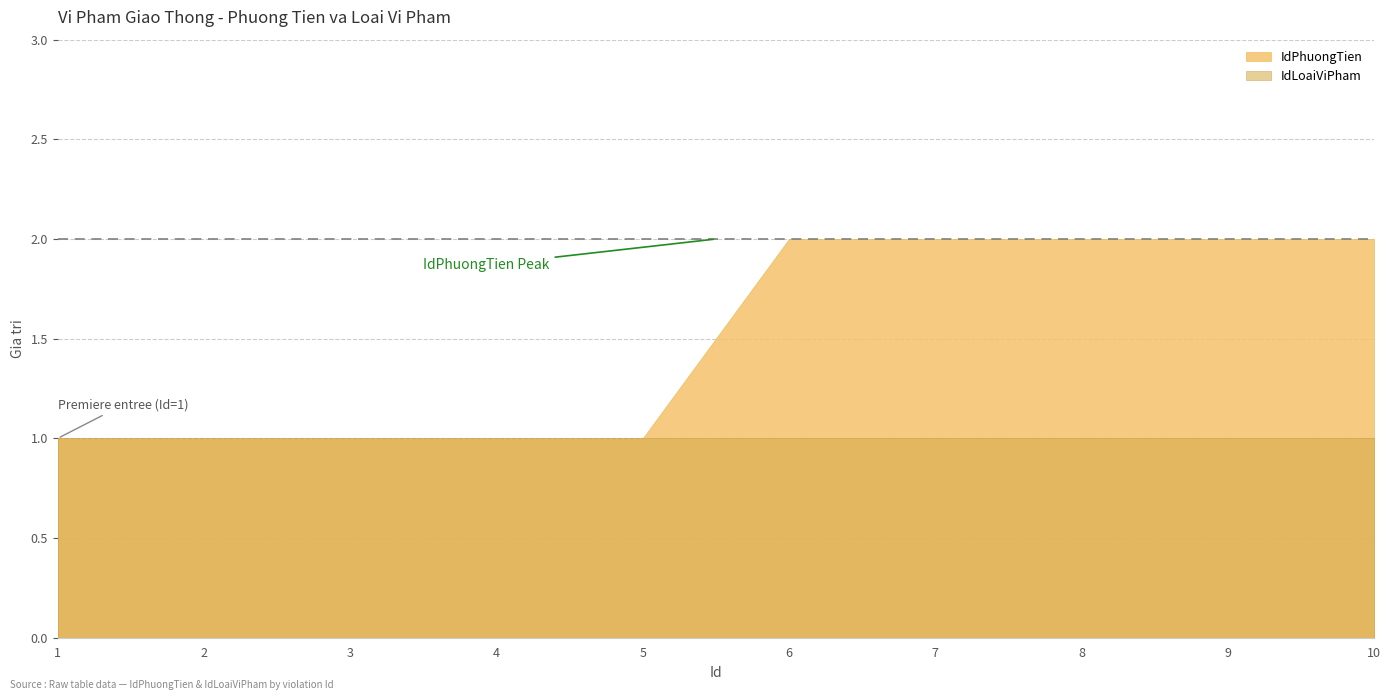

At 2, list the series in order from largest to smallest.

IdPhuongTien, IdLoaiViPham